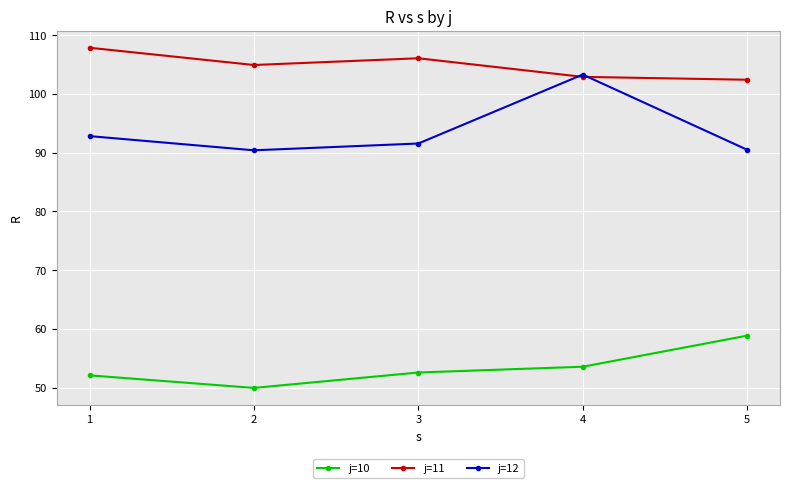

Rank the series by their maximum value, from lowest to highest.

j=10, j=12, j=11